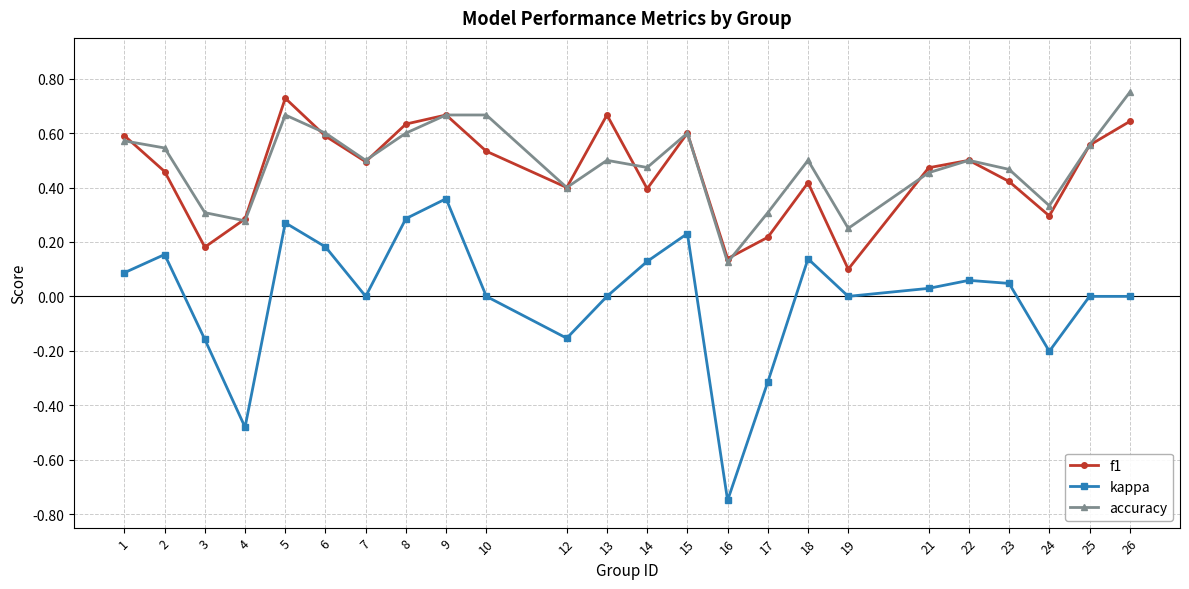

True or false: kappa and f1 cross at least once.

False